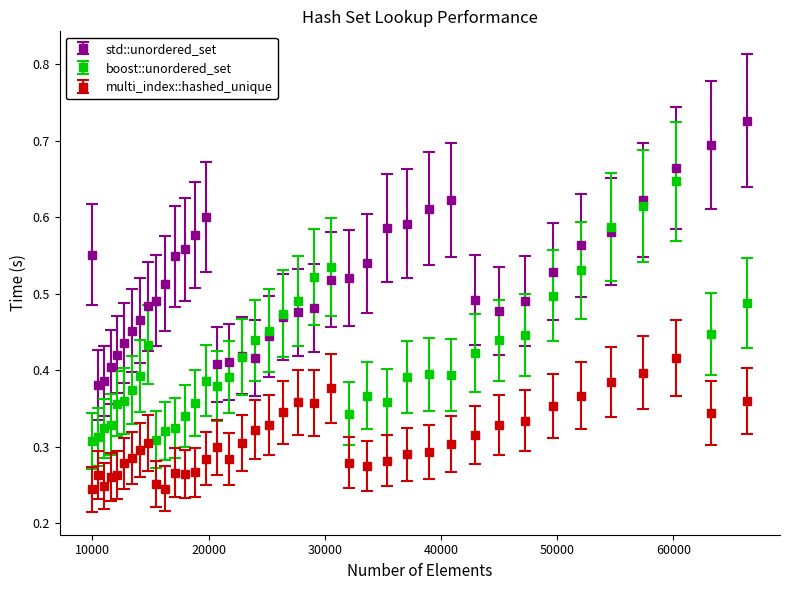

How many multi_index::hashed_unique values are between 0 and 1?

40